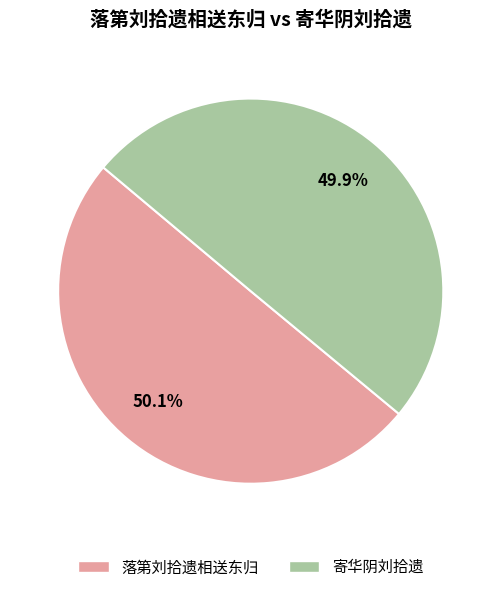

Is there any slice that represents more than half of the pie?

Yes